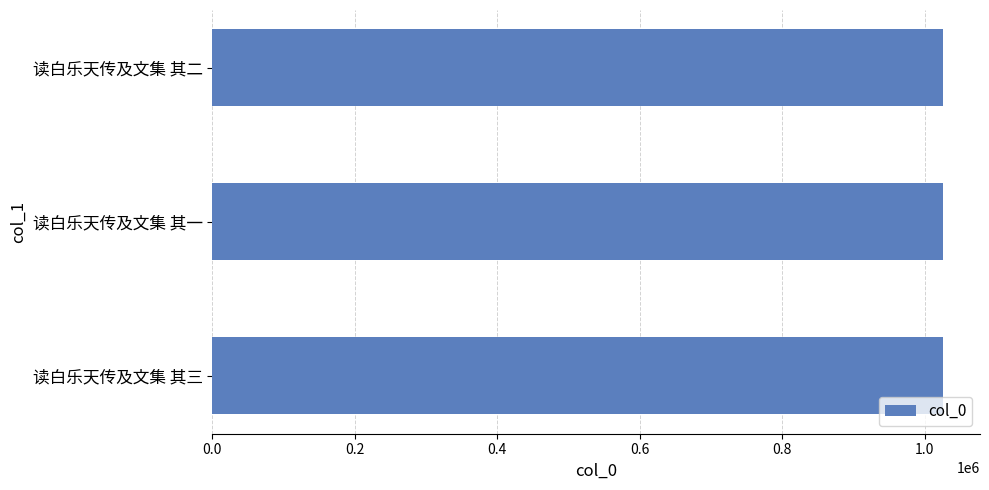

What is the smallest value displayed?

1026204